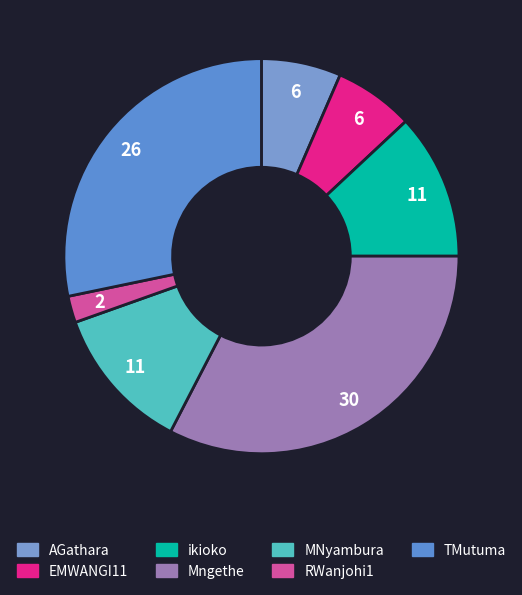

Which category has the smallest portion of the pie?

RWanjohi1